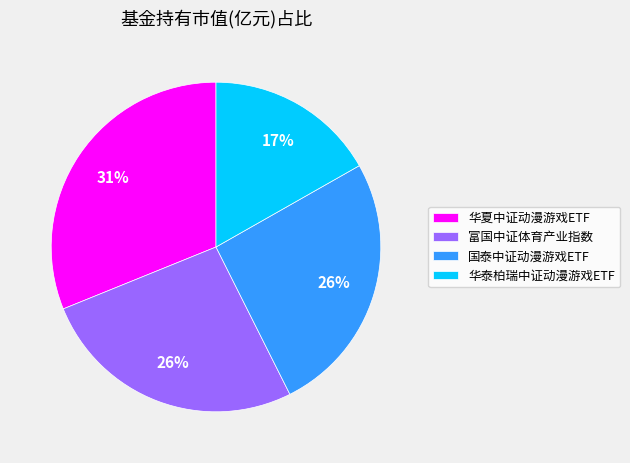

To the nearest percent, what portion does 国泰中证动漫游戏ETF represent?

26%